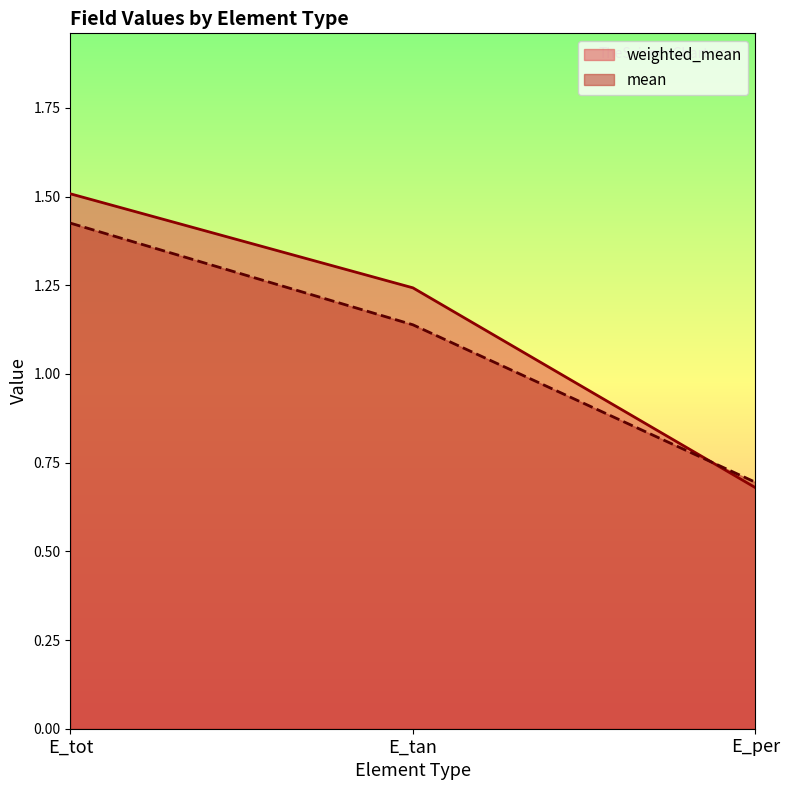

What is the sum of all weighted_mean values?

3.4